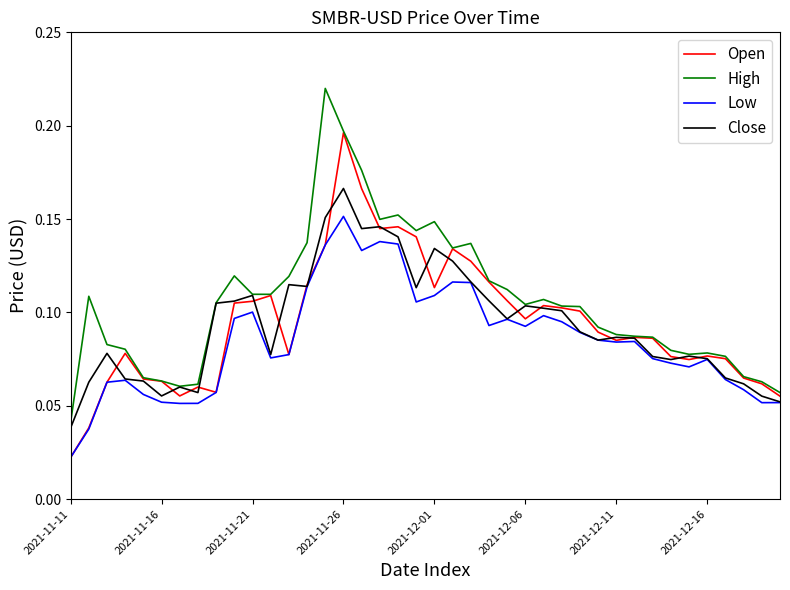

Which series has the largest total across all categories?

High